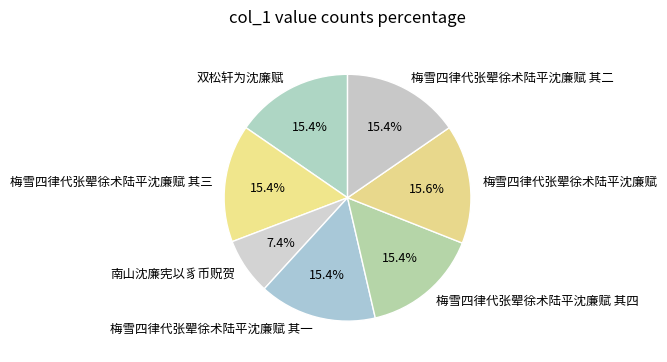

Which slice is the smallest?

南山沈廉宪以豸币贶贺